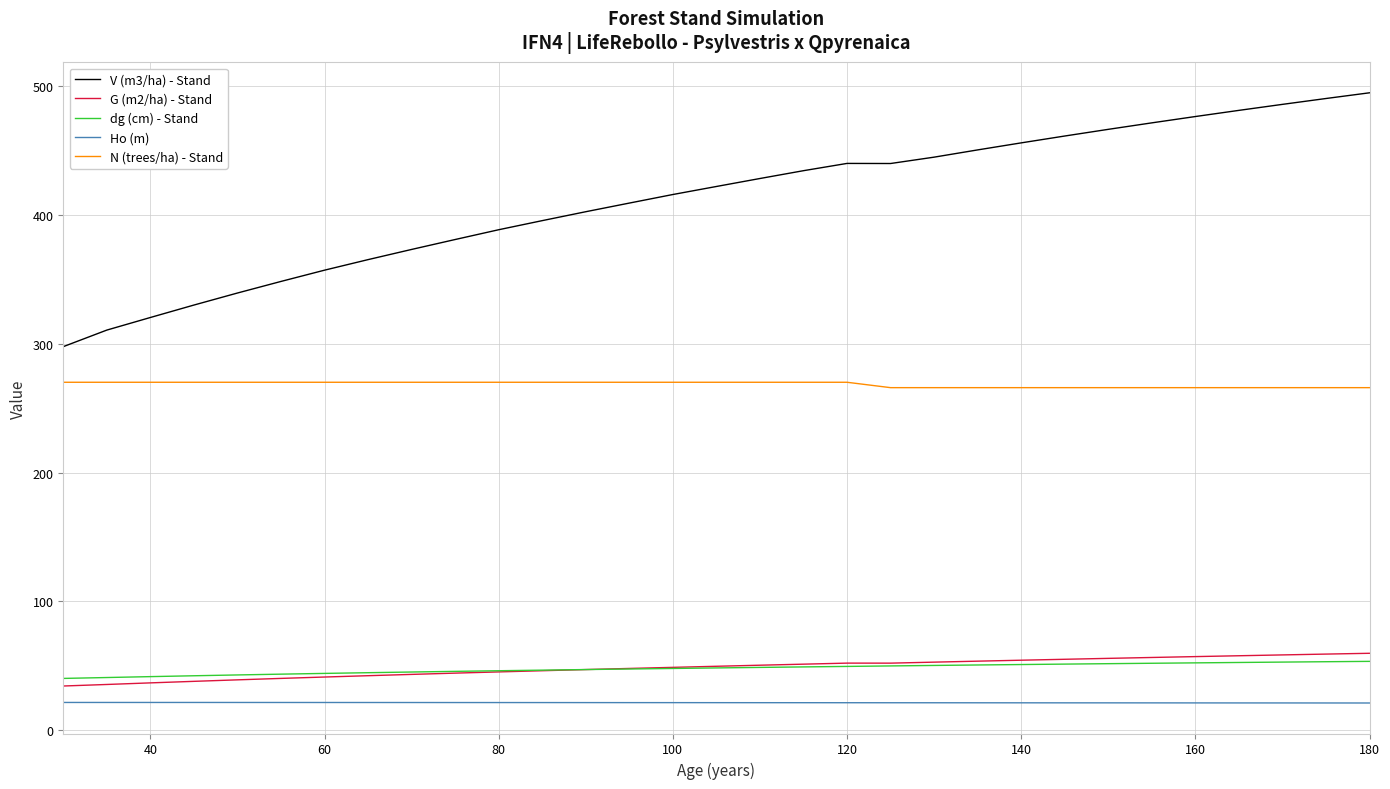

What is the difference between the maximum and minimum values in the Ho (m) series?

0.4